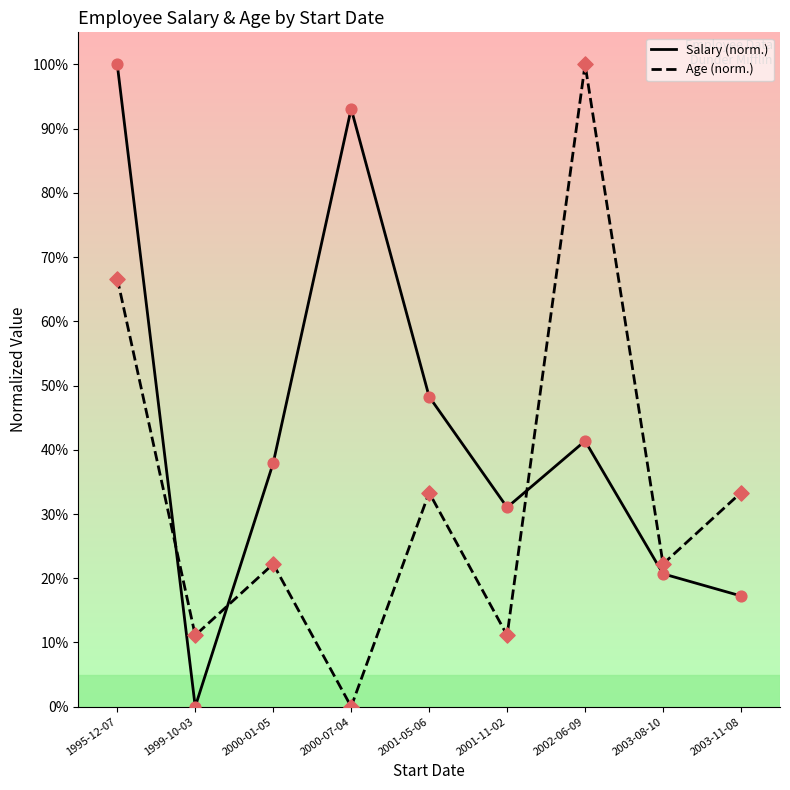

At which category is the sum across all series the highest?

1995-12-07